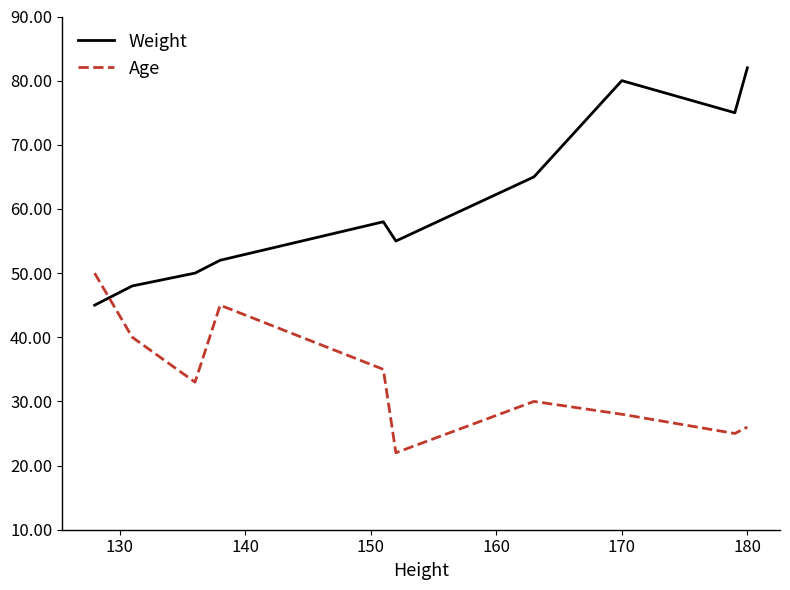

In Weight, how many points are higher than both neighbors (excluding endpoints)?

2